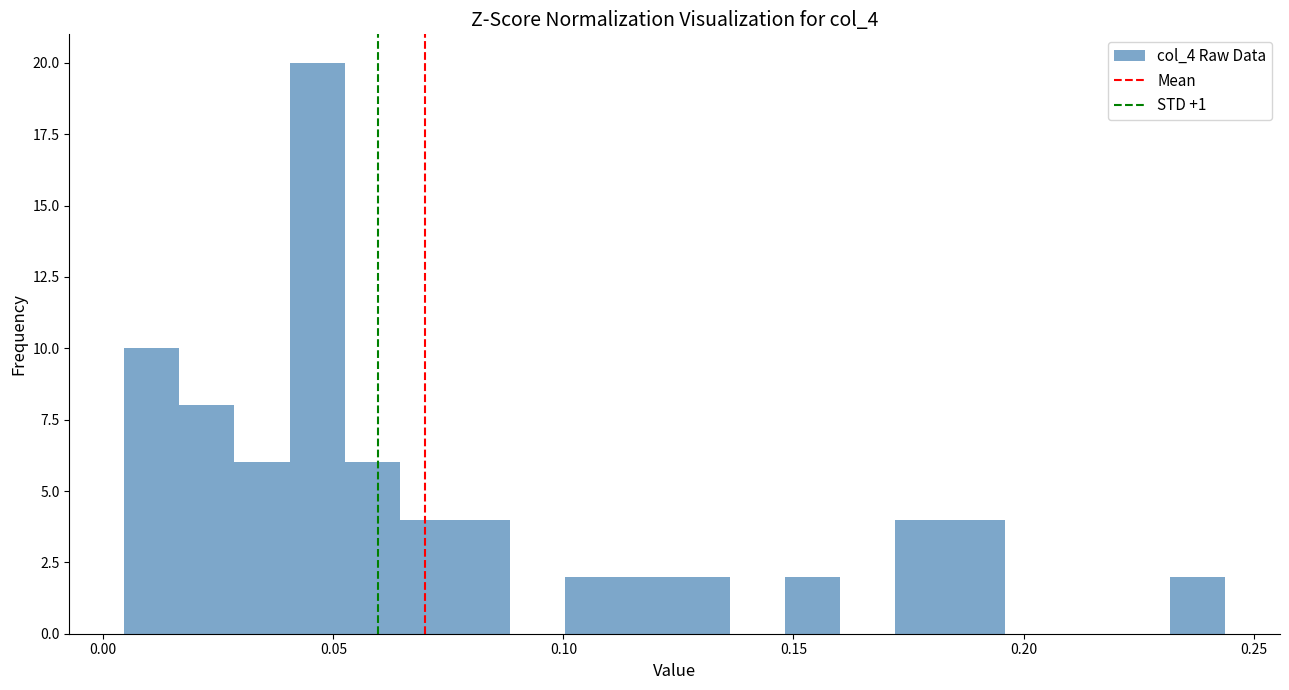

Around what value on the x-axis is the tallest bar? Give the approximate position of its centre, as read against the axis.

0.045